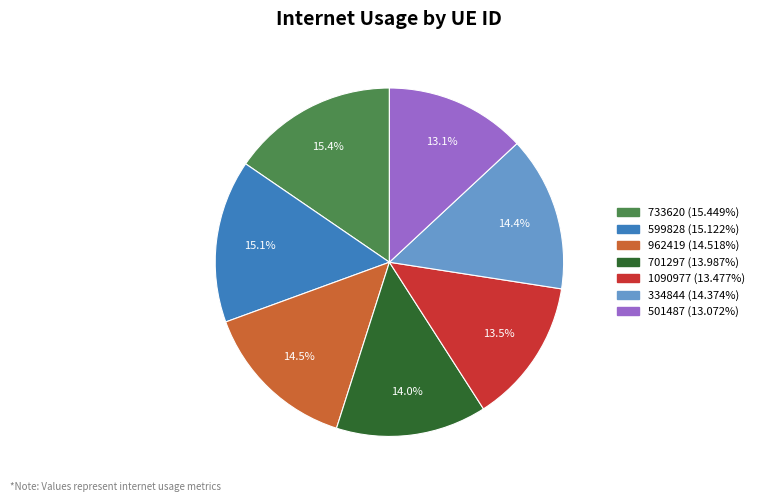

The 962419 slice represents 4% of the pie. True or false?

False